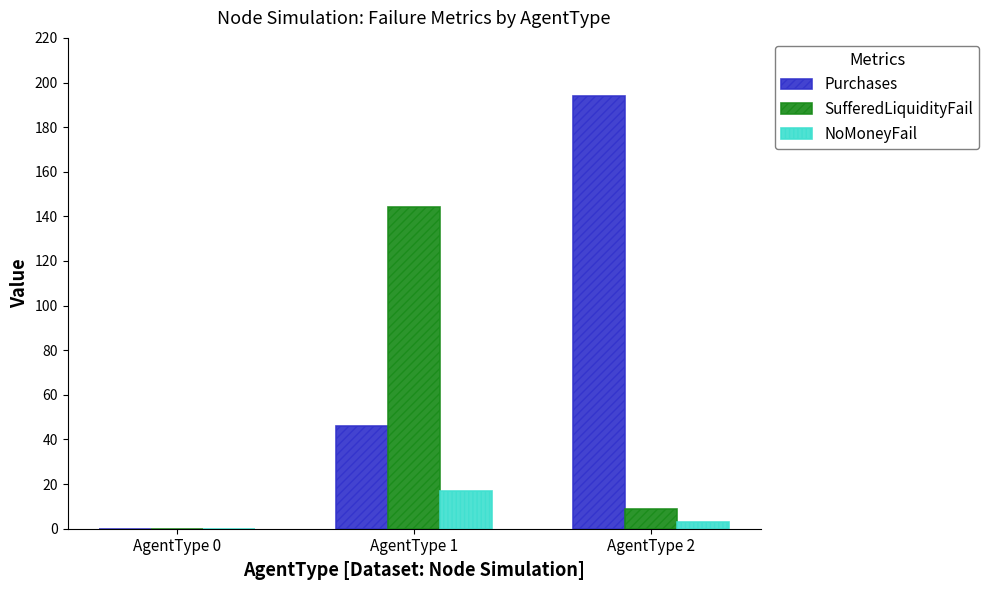

How many categories are shown in the chart?

3